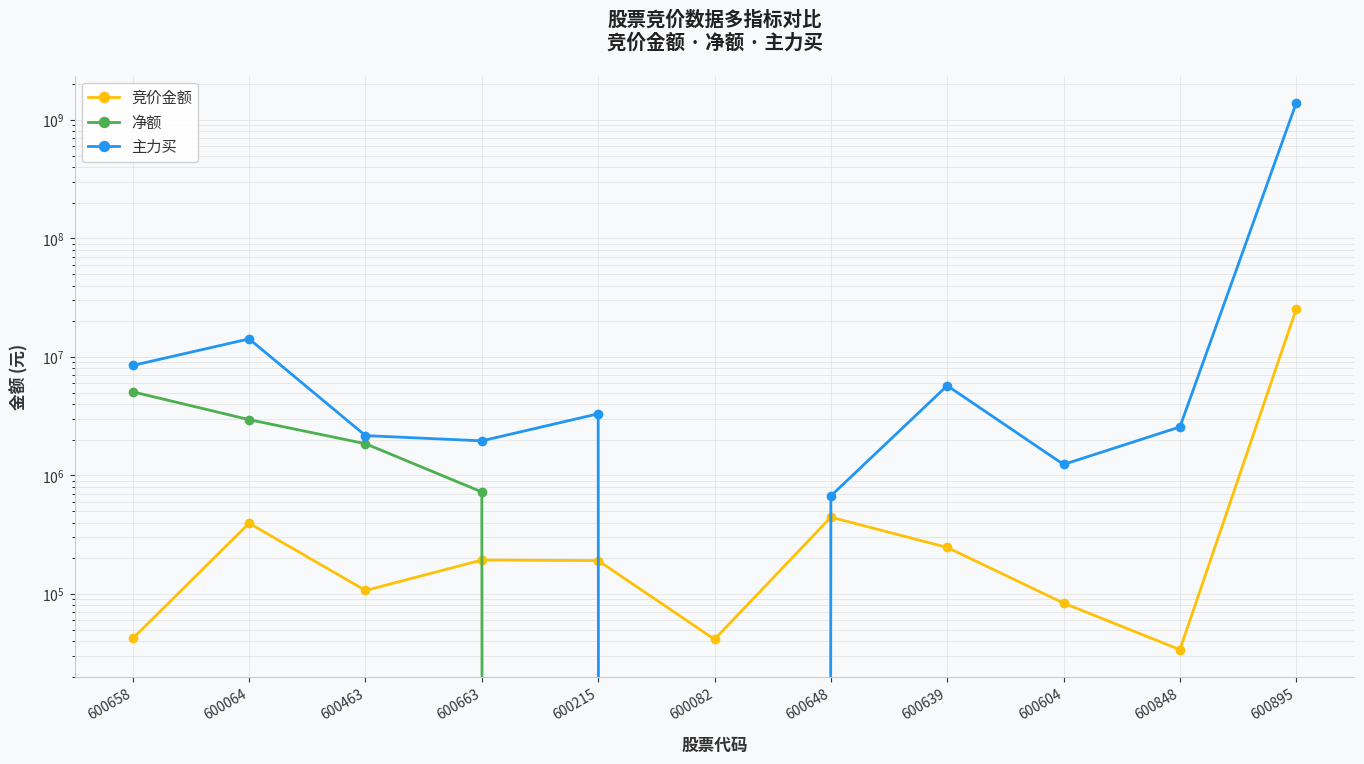

At which label is 主力买 closest to 694873572?

600064